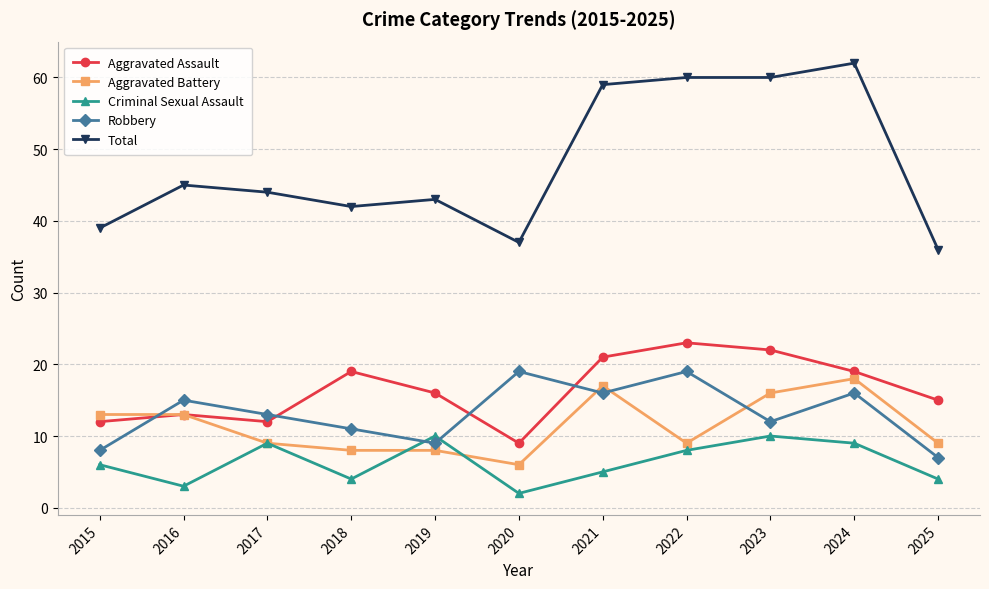

How many series are shown in this chart?

5